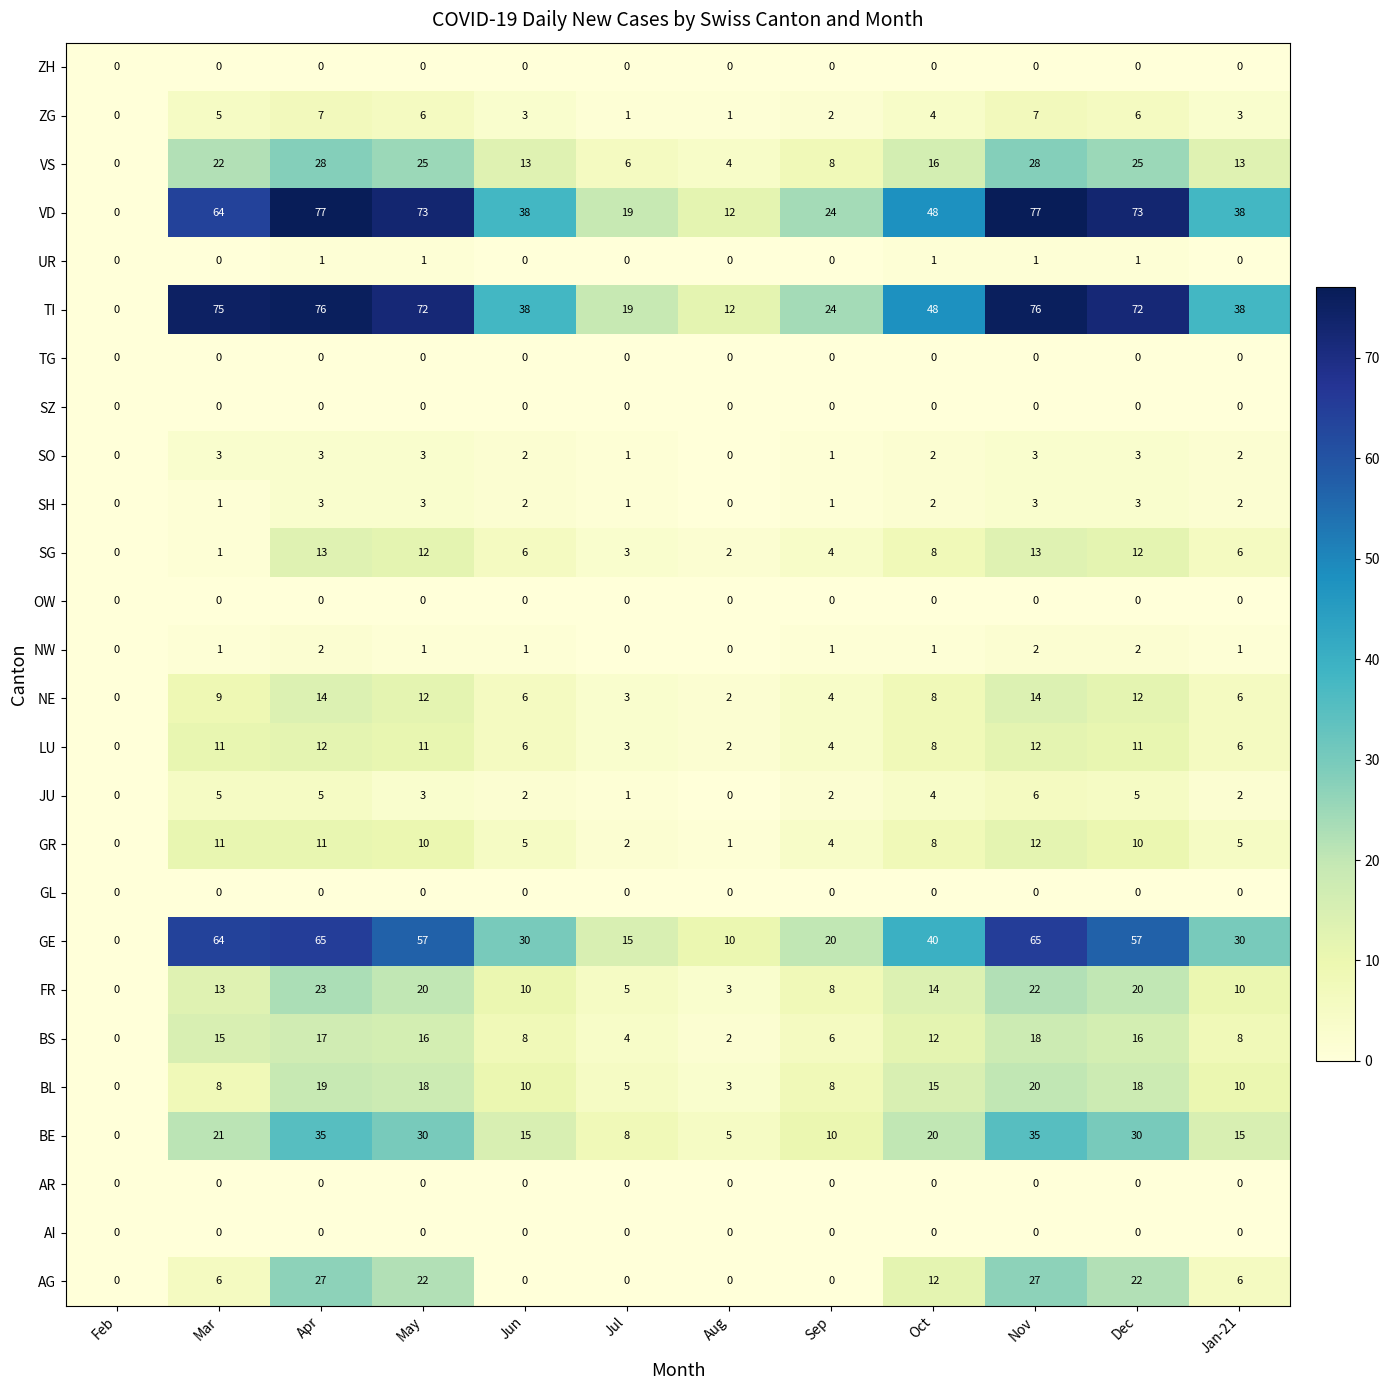

What is the difference between the highest and lowest values at Dec?

73